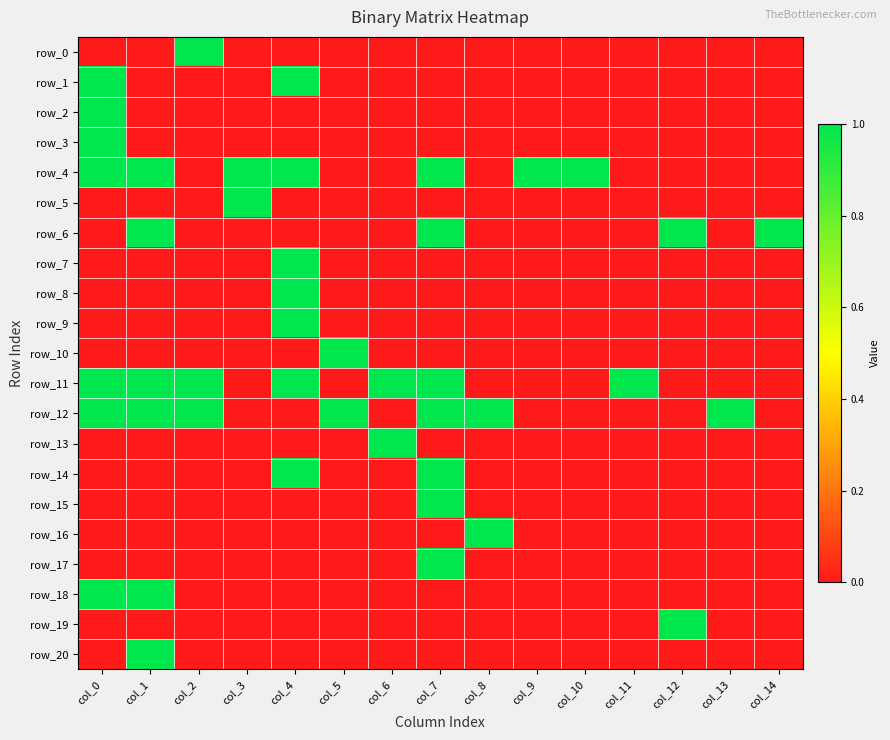

True or false: row_17 has a value of 1 at col_9.

False